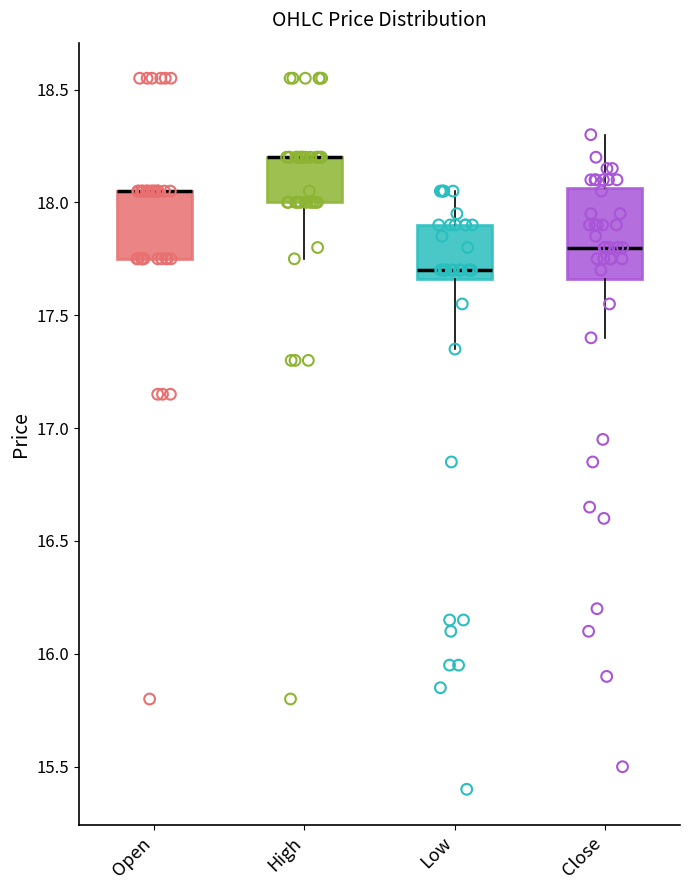

Which box is the tallest, from its lower edge to its upper edge?

Close